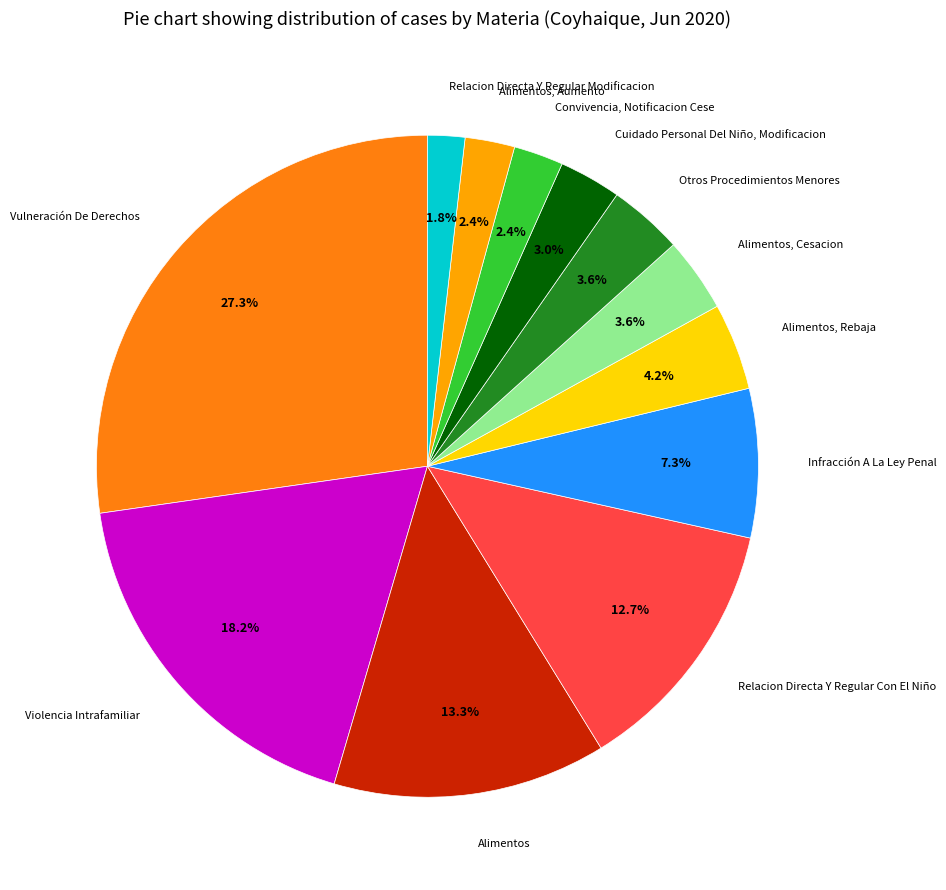

To the nearest percent, what portion does Convivencia, Notificacion Cese represent?

2%